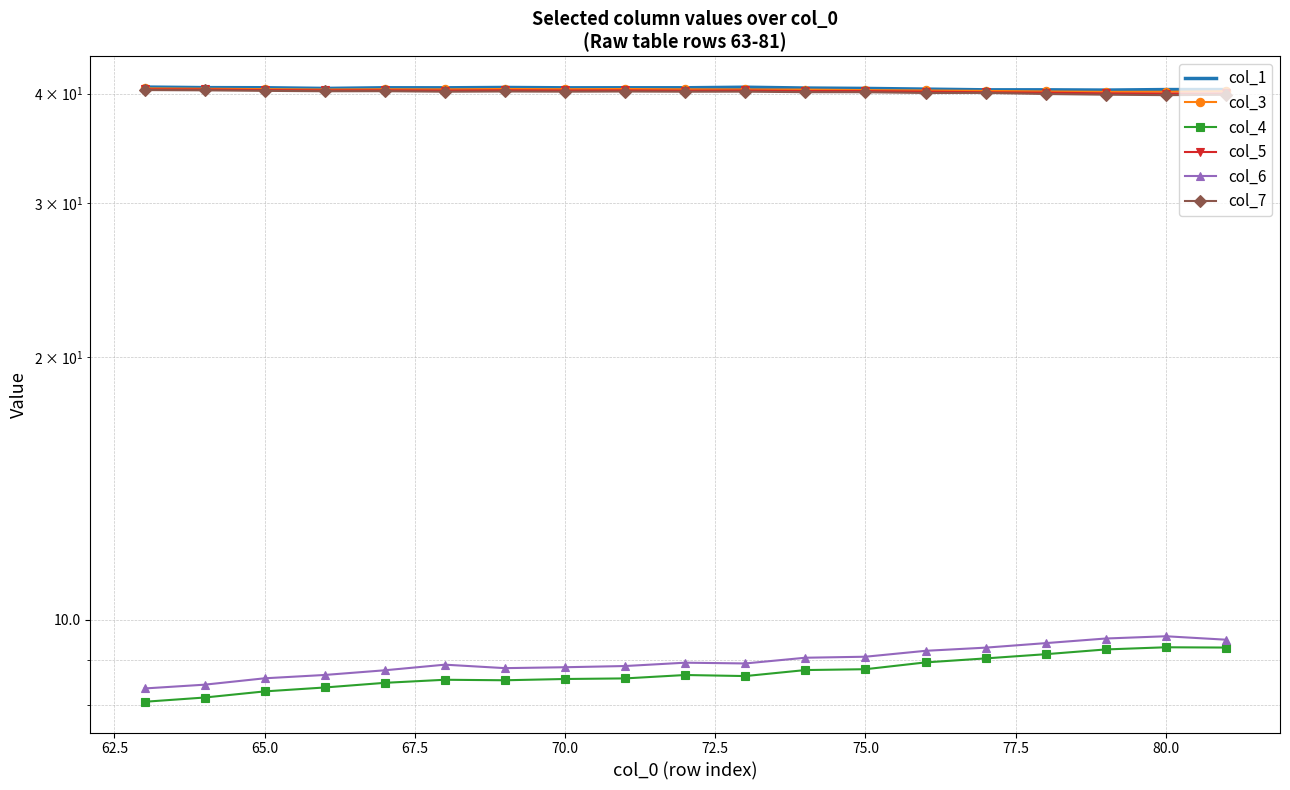

True or false: col_1 and col_6 cross at least once.

False